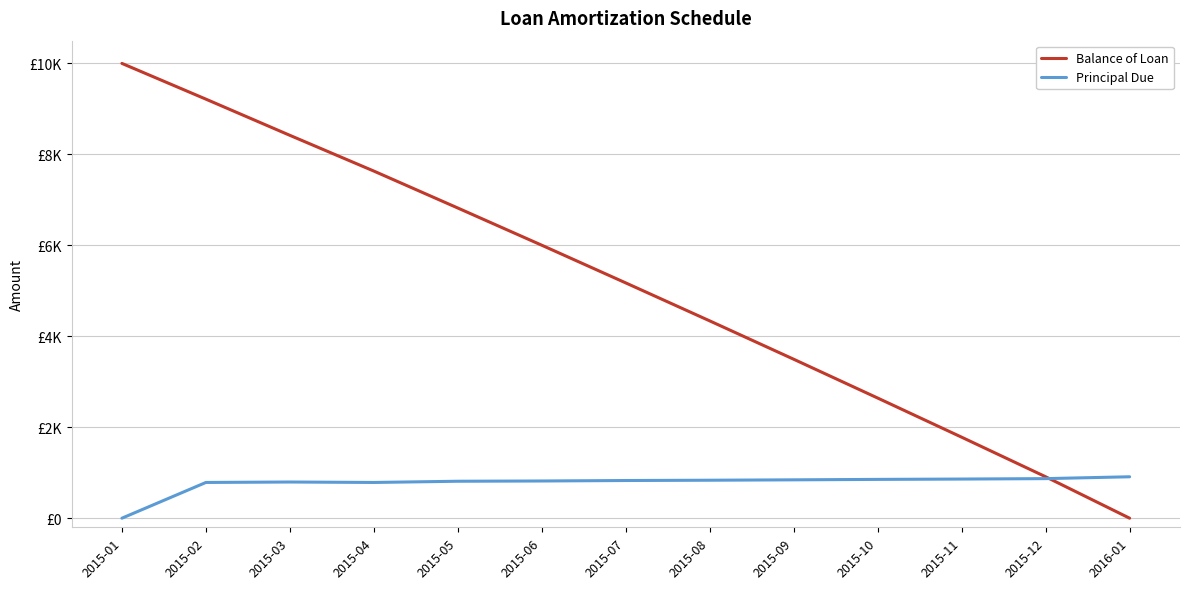

Does the chart have visible grid lines?

Yes